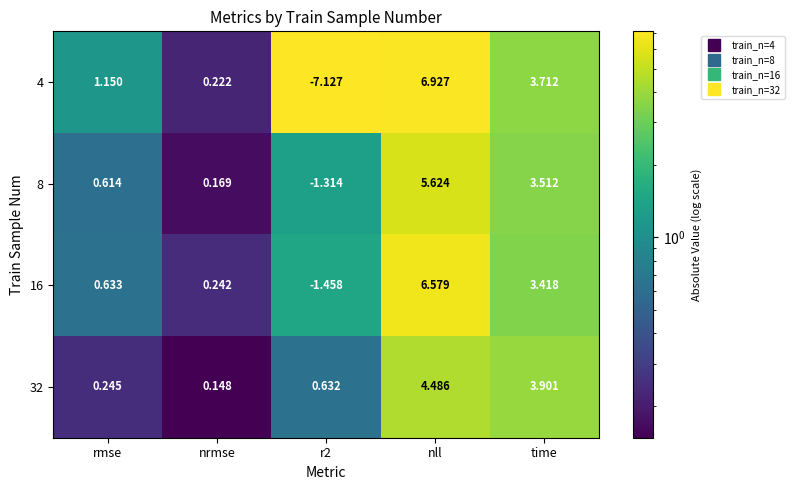

At r2, list the series in order from smallest to largest.

4, 16, 8, 32